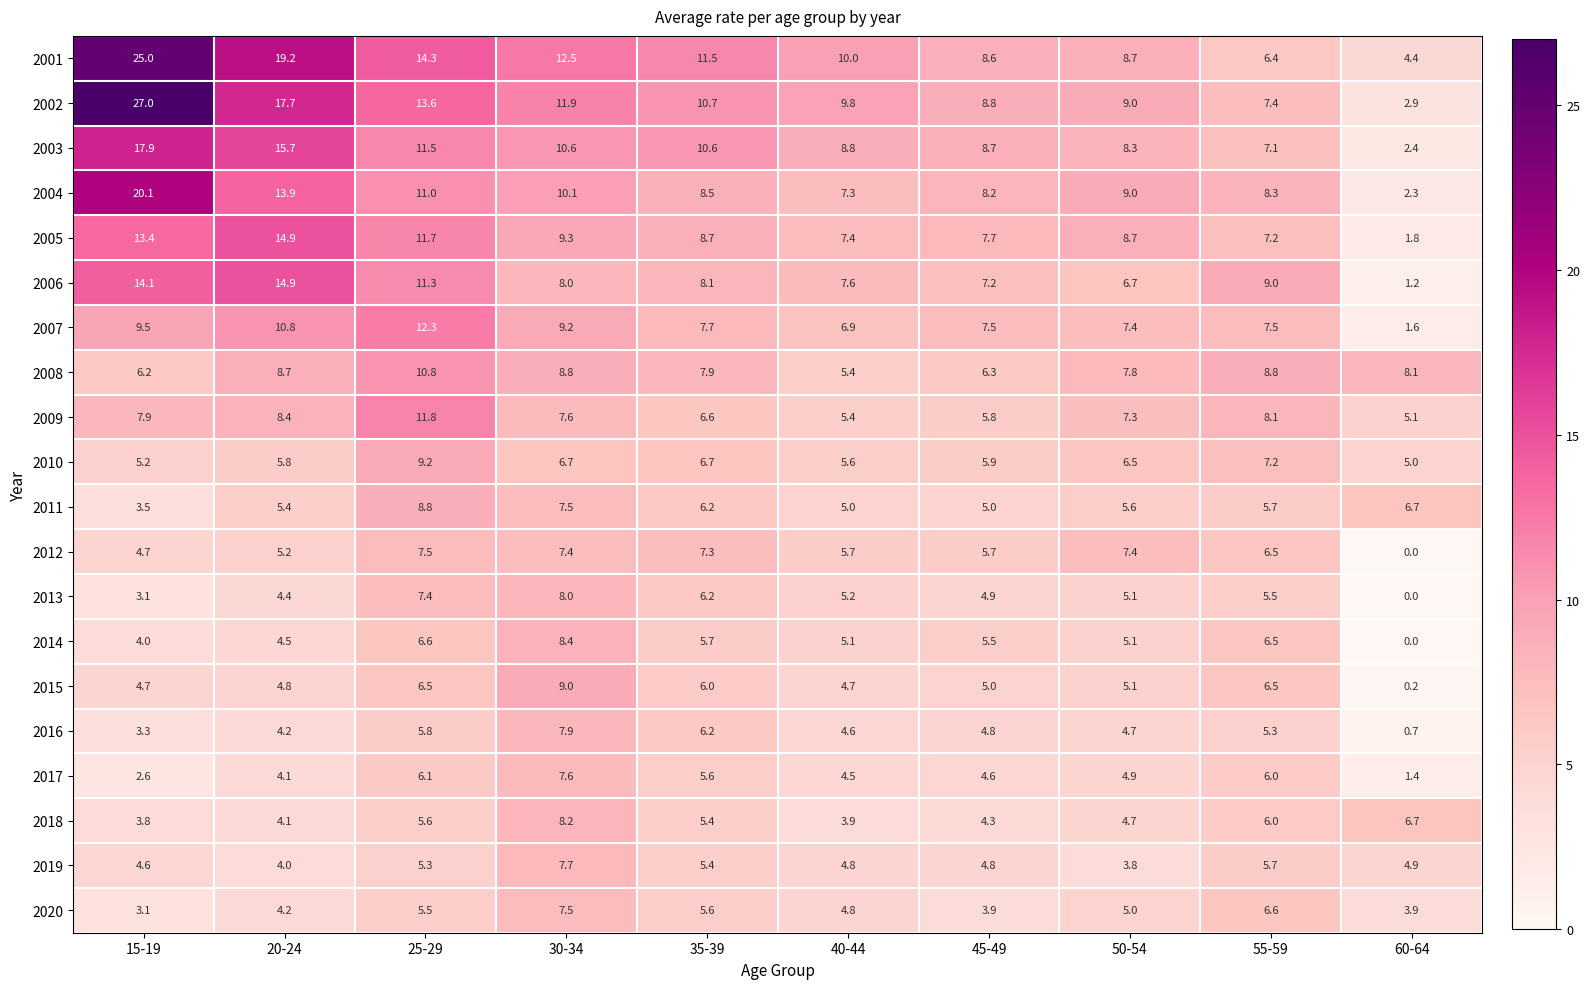

How many distinct data groups are displayed?

20